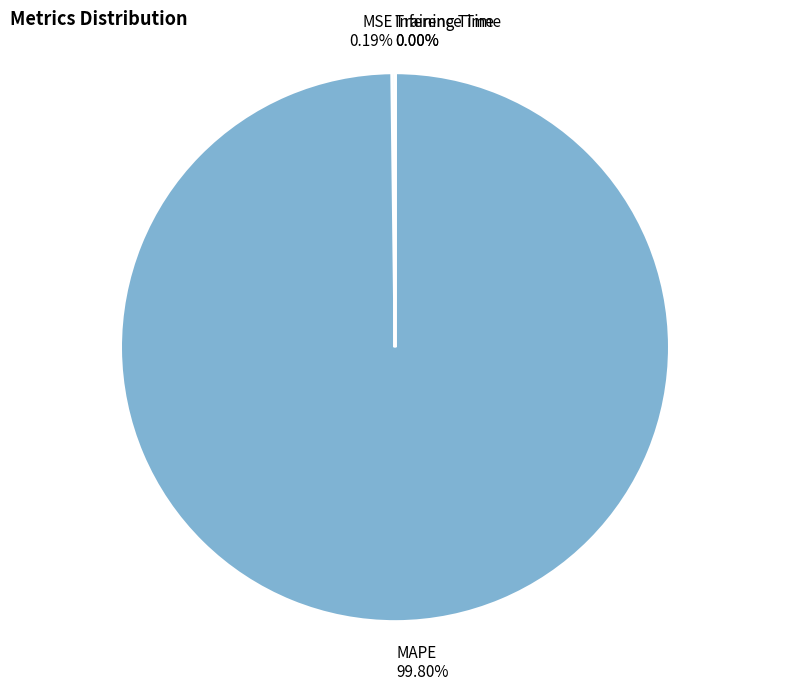

Is there any slice that represents more than half of the pie?

Yes